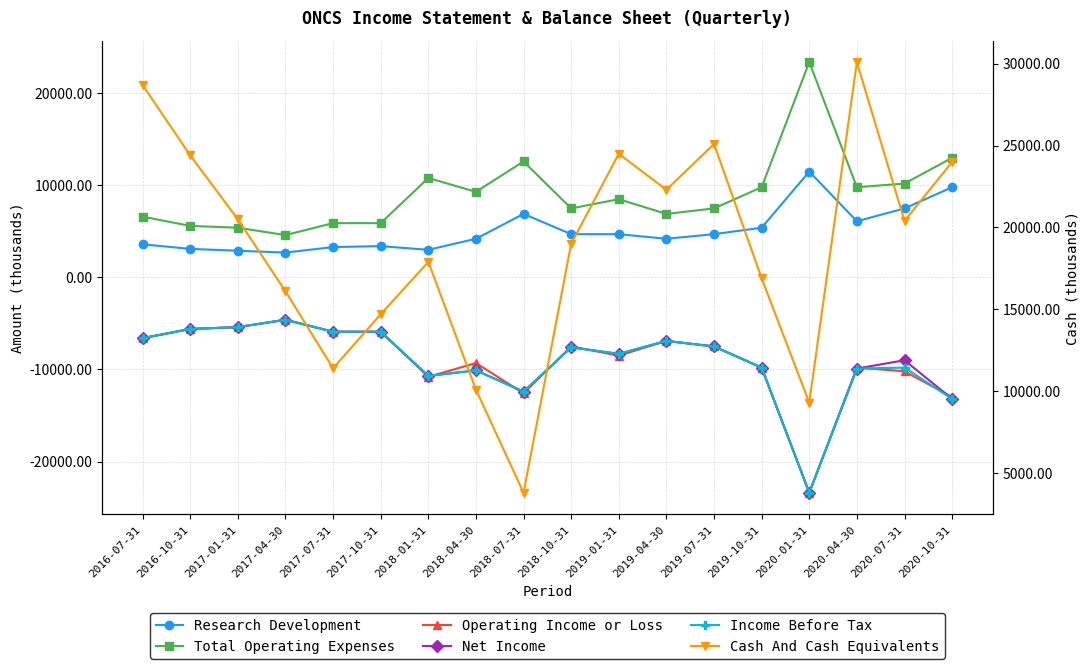

Reading left to right, transcribe all the data shown in this chart.

Research Development: 2016-07-31=3600	2016-10-31=3100	2017-01-31=2900	2017-04-30=2700	2017-07-31=3300	2017-10-31=3400	2018-01-31=3000	2018-04-30=4200	2018-07-31=6900	2018-10-31=4700	2019-01-31=4700	2019-04-30=4200	2019-07-31=4700	2019-10-31=5400	2020-01-31=11500	2020-04-30=6100	2020-07-31=7500	2020-10-31=9800
Total Operating Expenses: 2016-07-31=6600	2016-10-31=5600	2017-01-31=5400	2017-04-30=4600	2017-07-31=5900	2017-10-31=5900	2018-01-31=10800	2018-04-30=9300	2018-07-31=12600	2018-10-31=7500	2019-01-31=8500	2019-04-30=6900	2019-07-31=7500	2019-10-31=9800	2020-01-31=23400	2020-04-30=9800	2020-07-31=10200	2020-10-31=13000
Operating Income or Loss: 2016-07-31=-6600	2016-10-31=-5600	2017-01-31=-5400	2017-04-30=-4600	2017-07-31=-5900	2017-10-31=-5900	2018-01-31=-10800	2018-04-30=-9300	2018-07-31=-12600	2018-10-31=-7500	2019-01-31=-8500	2019-04-30=-6900	2019-07-31=-7500	2019-10-31=-9800	2020-01-31=-23400	2020-04-30=-9800	2020-07-31=-10200	2020-10-31=-13000
Net Income: 2016-07-31=-6600	2016-10-31=-5600	2017-01-31=-5400	2017-04-30=-4600	2017-07-31=-5900	2017-10-31=-5900	2018-01-31=-10700	2018-04-30=-10100	2018-07-31=-12400	2018-10-31=-7600	2019-01-31=-8300	2019-04-30=-6900	2019-07-31=-7500	2019-10-31=-9800	2020-01-31=-23400	2020-04-30=-9900	2020-07-31=-9000	2020-10-31=-13200
Income Before Tax: 2016-07-31=-6600	2016-10-31=-5600	2017-01-31=-5400	2017-04-30=-4600	2017-07-31=-5900	2017-10-31=-5900	2018-01-31=-10700	2018-04-30=-10100	2018-07-31=-12400	2018-10-31=-7600	2019-01-31=-8300	2019-04-30=-6900	2019-07-31=-7500	2019-10-31=-9800	2020-01-31=-23400	2020-04-30=-9900	2020-07-31=-9800	2020-10-31=-13200
Cash And Cash Equivalents: 2016-07-31=28700	2016-10-31=24400	2017-01-31=20500	2017-04-30=16100	2017-07-31=11400	2017-10-31=14700	2018-01-31=17900	2018-04-30=10100	2018-07-31=3800	2018-10-31=19000	2019-01-31=24500	2019-04-30=22300	2019-07-31=25100	2019-10-31=16900	2020-01-31=9300	2020-04-30=30100	2020-07-31=20400	2020-10-31=24000